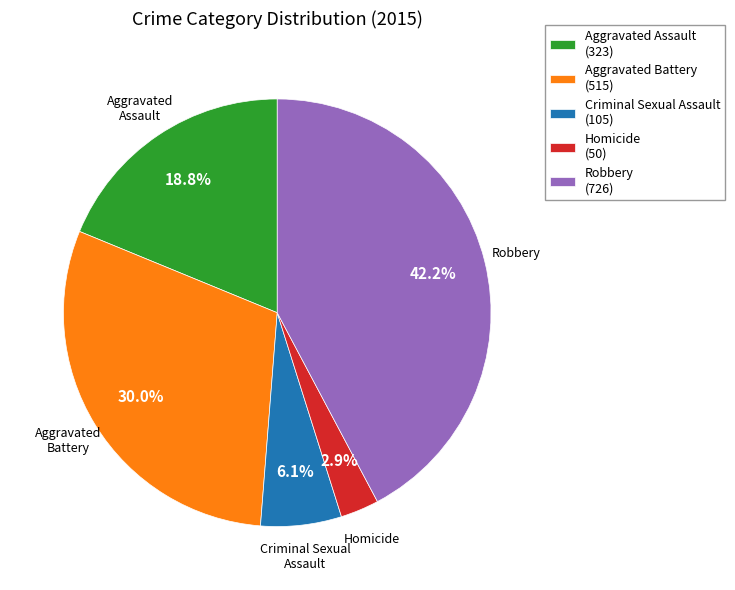

To the nearest percent, what is the difference between the largest and smallest slice percentages?

39%